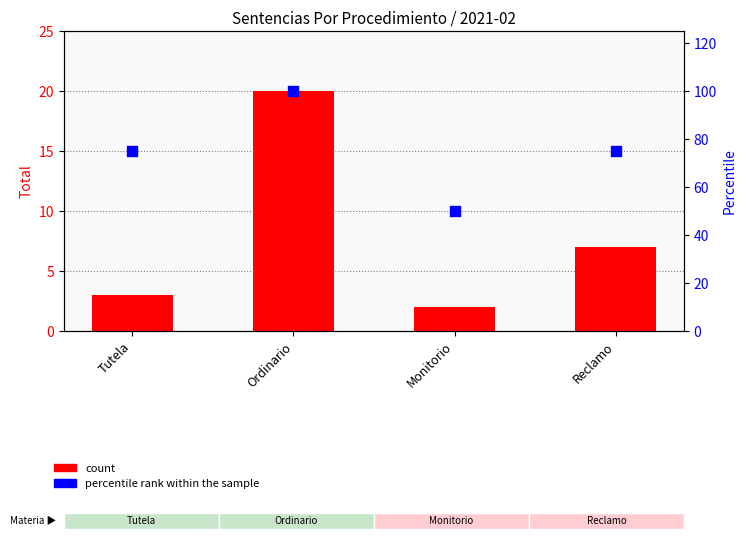

At how many categories does at least one series exceed 10?

4